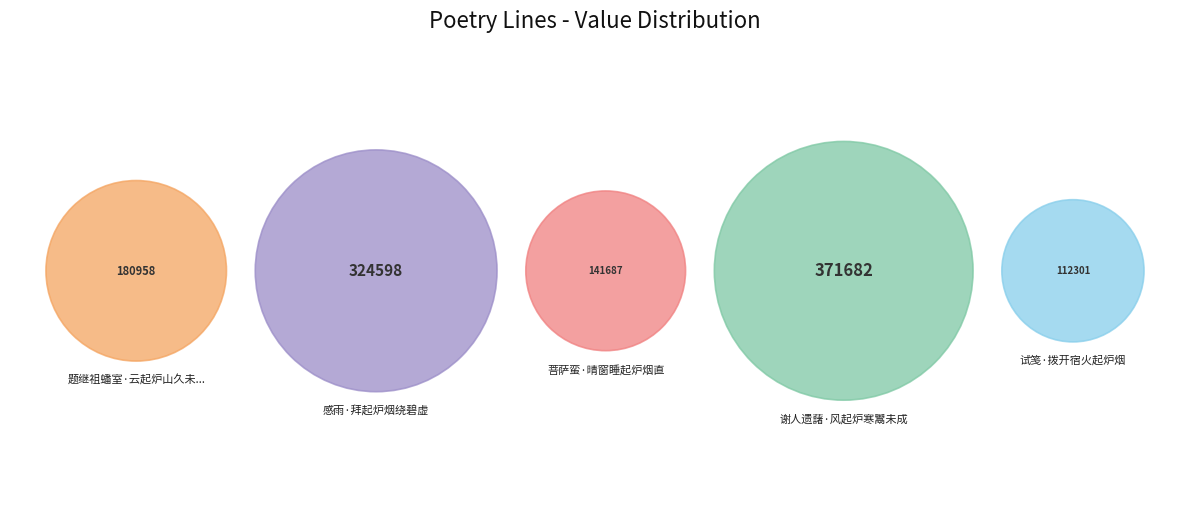

Which slice is the largest?

谢人遗藷·风起炉寒鬻未成